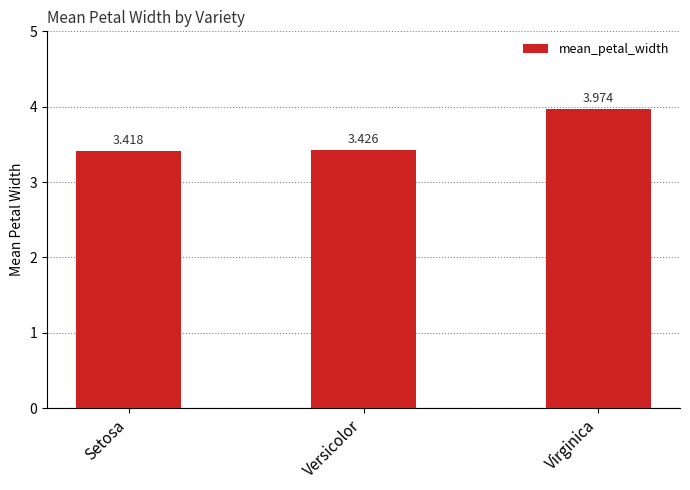

List the labels in order of value, smallest first.

Setosa, Versicolor, Virginica